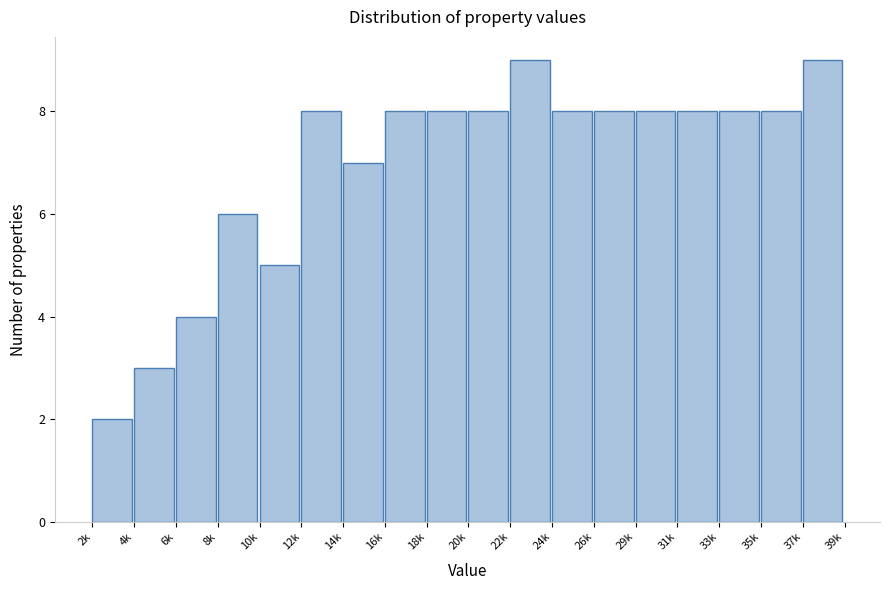

Reading right to left, transcribe all the data shown in this chart.

37k=9	35k=8	33k=8	31k=8	29k=8	26k=8	24k=8	22k=9	20k=8	18k=8	16k=8	14k=7	12k=8	10k=5	8k=6	6k=4	4k=3	2k=2